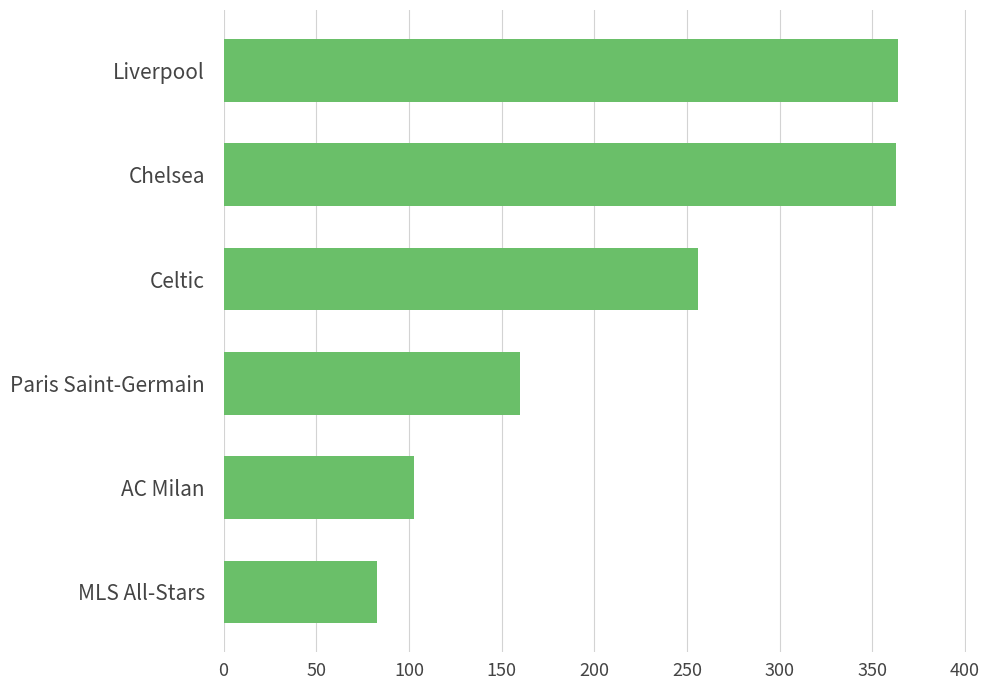

Are the bars grouped side by side (vs. stacked)?

No